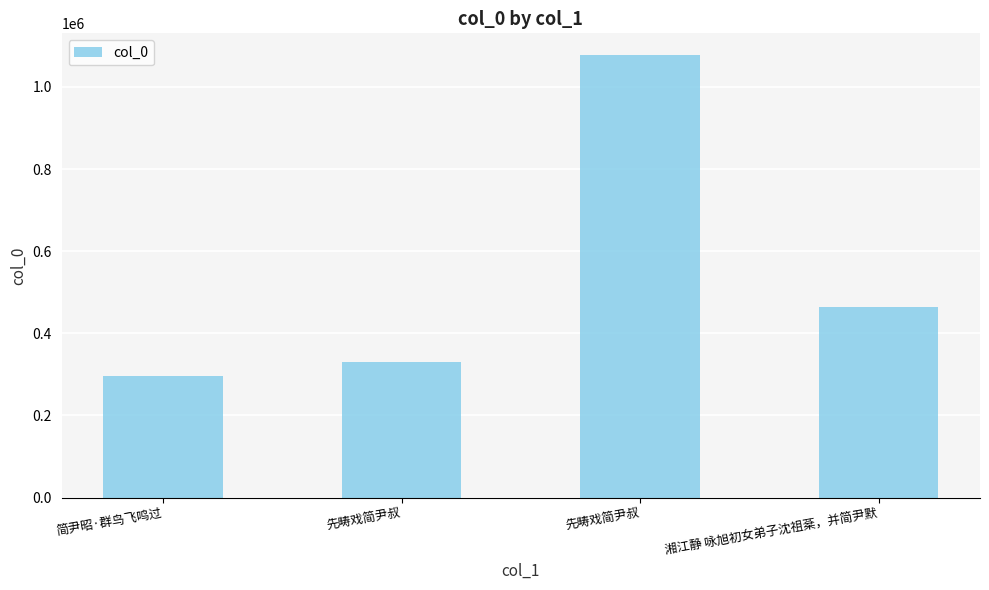

What is the label of the 4th bar from the right?

简尹昭·群鸟飞鸣过